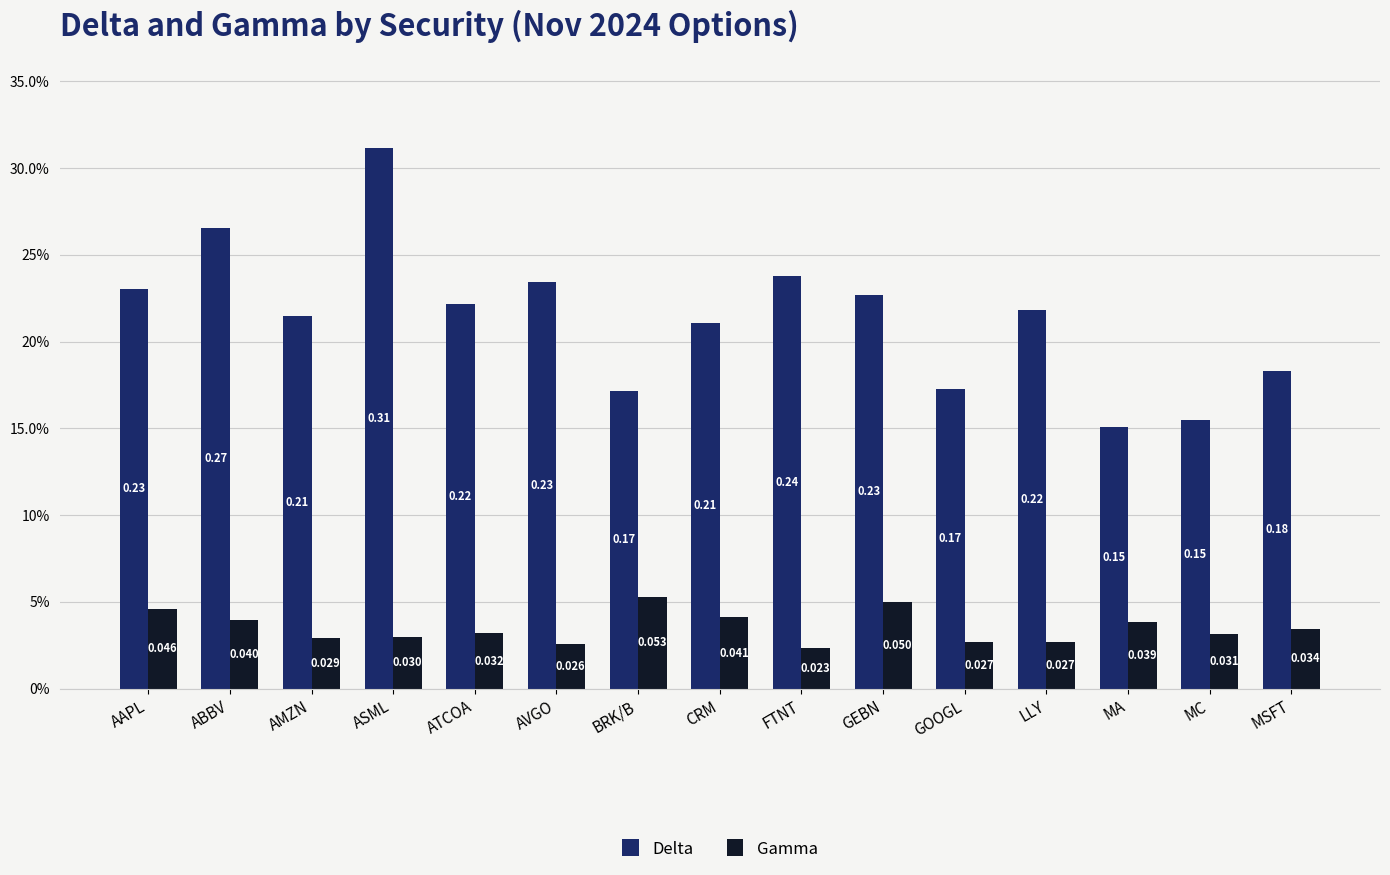

Reading right to left, list all the values displayed in this chart.

Delta: MSFT=0.2	MC=0.2	MA=0.2	LLY=0.2	GOOGL=0.2	GEBN=0.2	FTNT=0.2	CRM=0.2	BRK/B=0.2	AVGO=0.2	ATCOA=0.2	ASML=0.3	AMZN=0.2	ABBV=0.3	AAPL=0.2
Gamma: MSFT=0.0	MC=0.0	MA=0.0	LLY=0.0	GOOGL=0.0	GEBN=0.1	FTNT=0.0	CRM=0.0	BRK/B=0.1	AVGO=0.0	ATCOA=0.0	ASML=0.0	AMZN=0.0	ABBV=0.0	AAPL=0.0